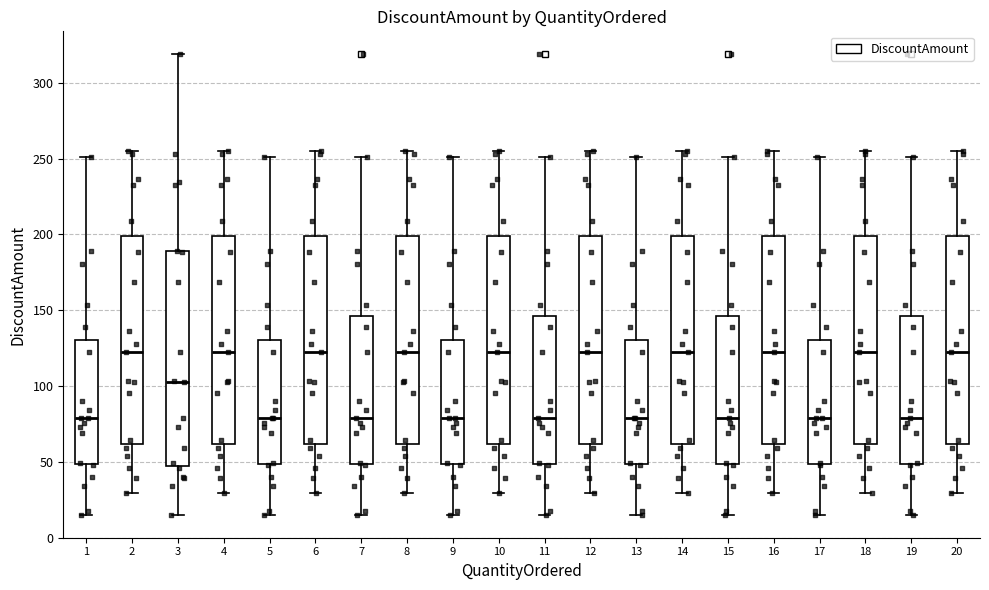

Where does the median line of the box at x = 4 sit on the y-axis? The values are not printed on the chart, so give them approximately, as read against the axis.

120